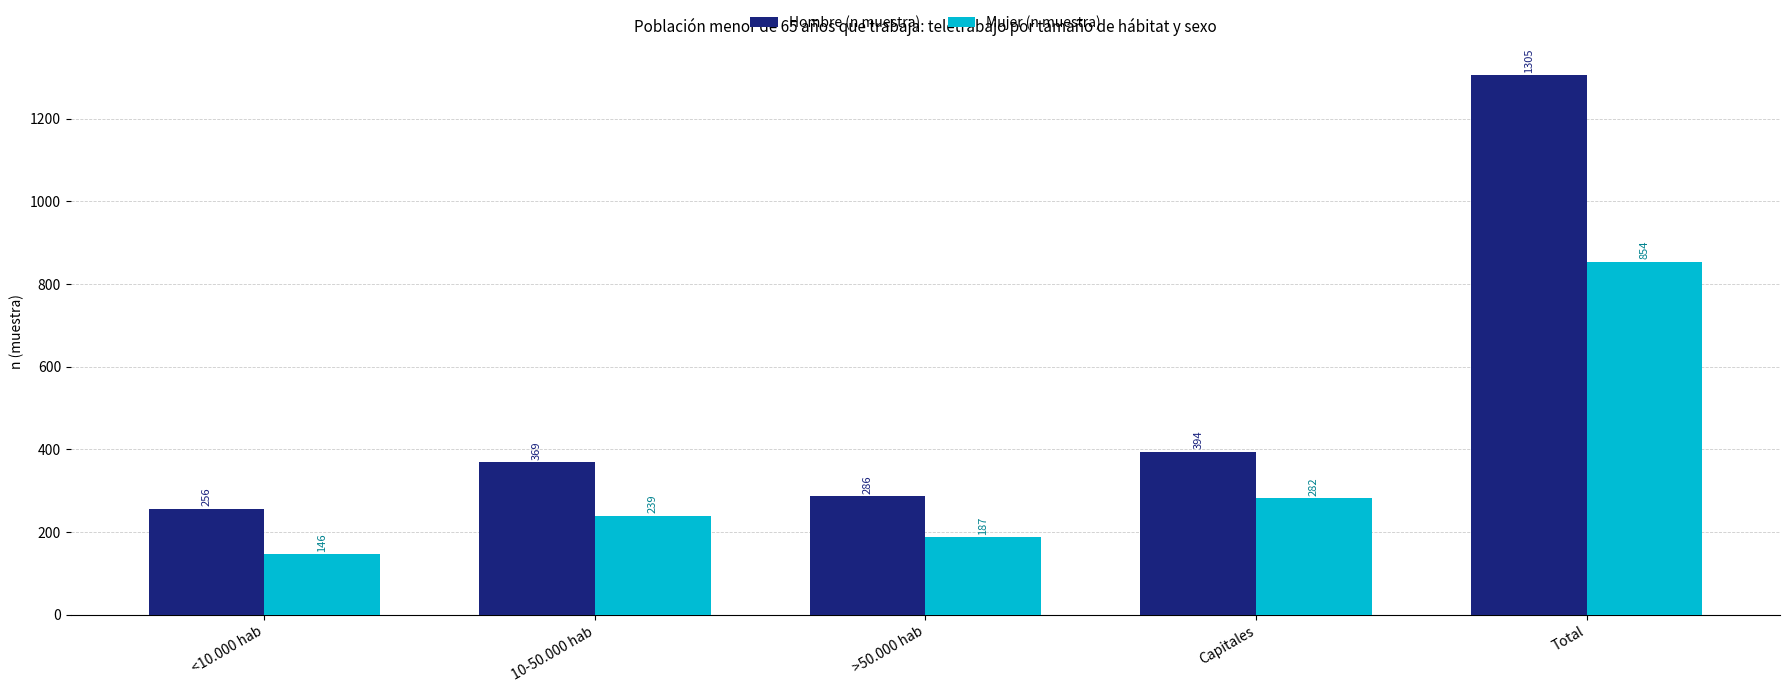

What is the difference between the Hombre (n muestra) values at <10.000 hab and >50.000 hab?

30